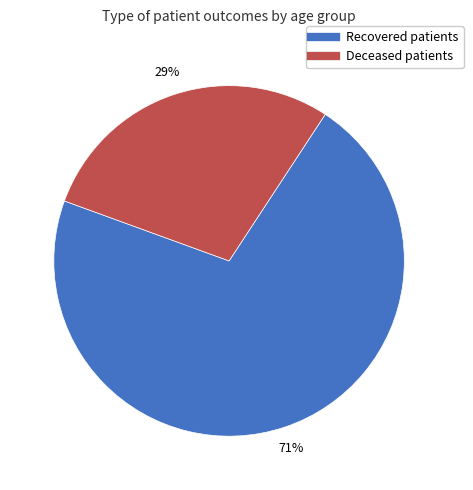

Does any single category account for the majority?

Yes